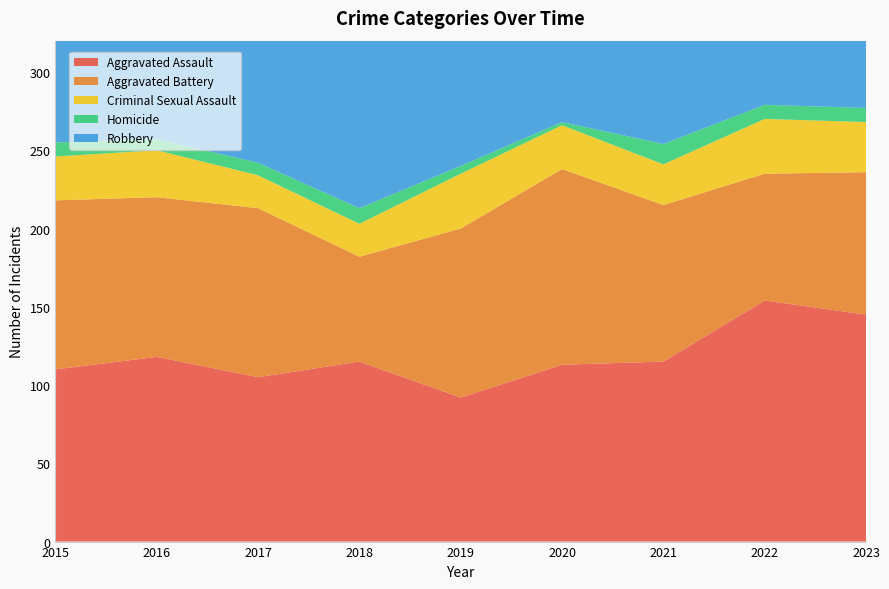

Reading left to right, transcribe all the data shown in this chart.

Aggravated Assault: 110	118	105	115	92	113	115	154	145
Aggravated Battery: 108	102	108	67	108	125	100	81	91
Criminal Sexual Assault: 28	30	21	21	35	28	26	35	32
Homicide: 9	7	8	10	5	2	13	9	9
Robbery: 154	194	178	155	135	97	91	111	259